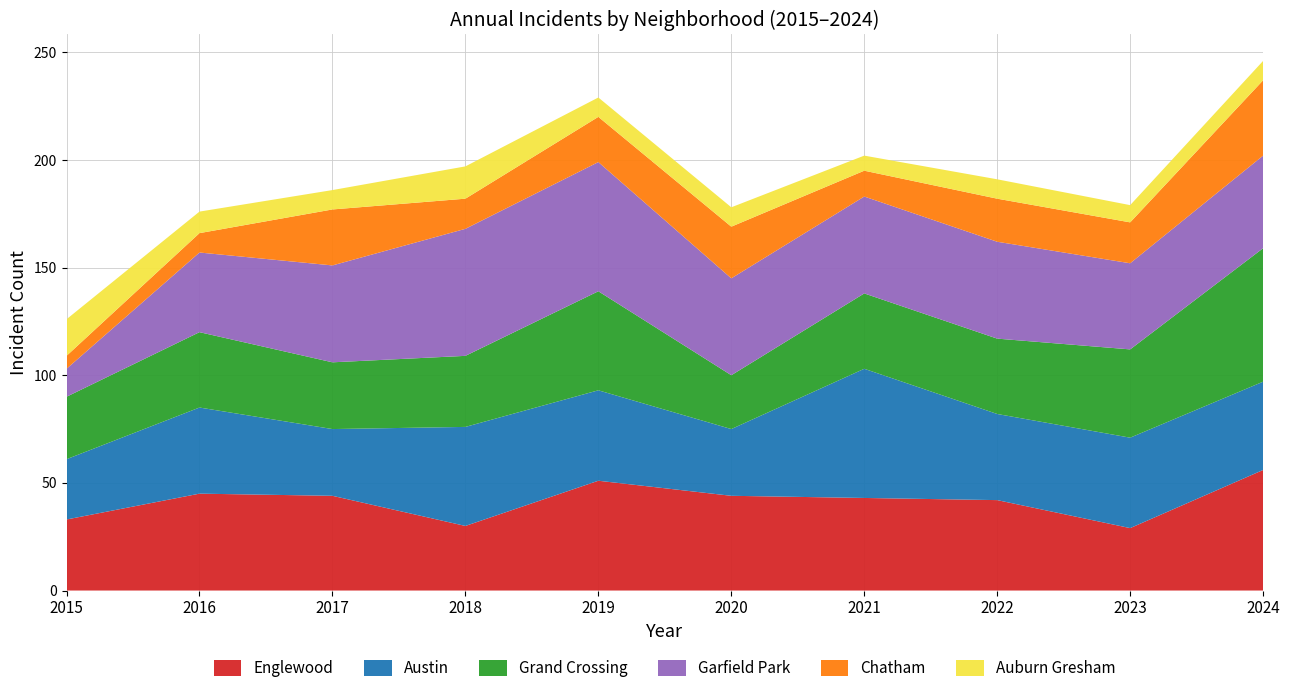

Reading left to right, transcribe all the data shown in this chart.

Englewood: 2015=33	2016=45	2017=44	2018=30	2019=51	2020=44	2021=43	2022=42	2023=29	2024=56
Austin: 2015=28	2016=40	2017=31	2018=46	2019=42	2020=31	2021=60	2022=40	2023=42	2024=41
Grand Crossing: 2015=29	2016=35	2017=31	2018=33	2019=46	2020=25	2021=35	2022=35	2023=41	2024=62
Garfield Park: 2015=13	2016=37	2017=45	2018=59	2019=60	2020=45	2021=45	2022=45	2023=40	2024=43
Chatham: 2015=6	2016=9	2017=26	2018=14	2019=21	2020=24	2021=12	2022=20	2023=19	2024=35
Auburn Gresham: 2015=17	2016=10	2017=9	2018=15	2019=9	2020=9	2021=7	2022=9	2023=8	2024=9